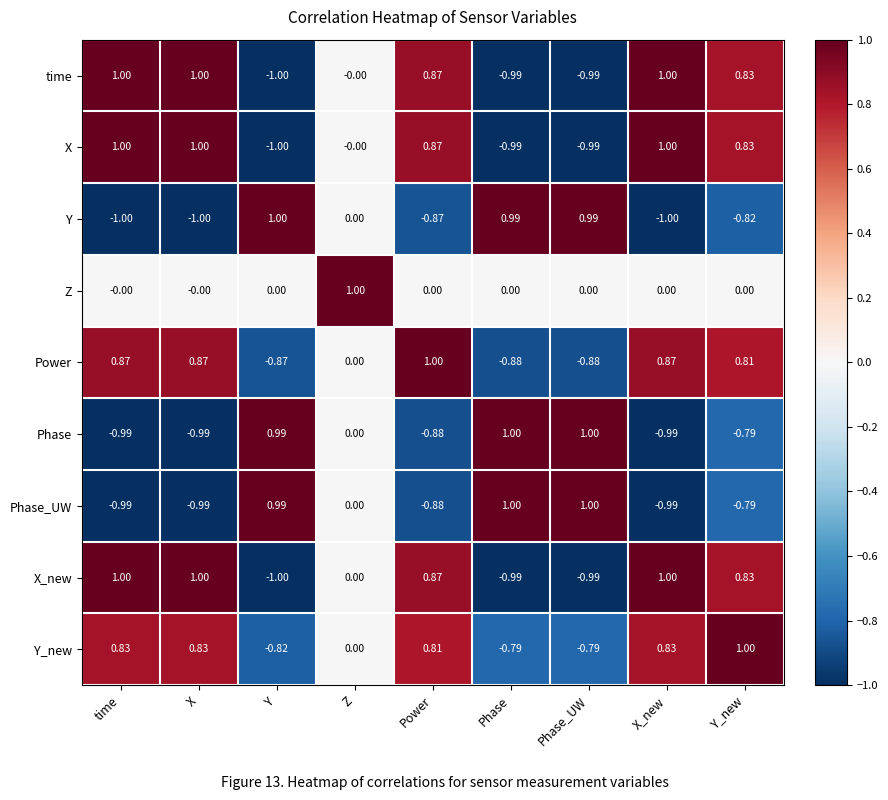

Which series has the largest total across all categories?

Y_new